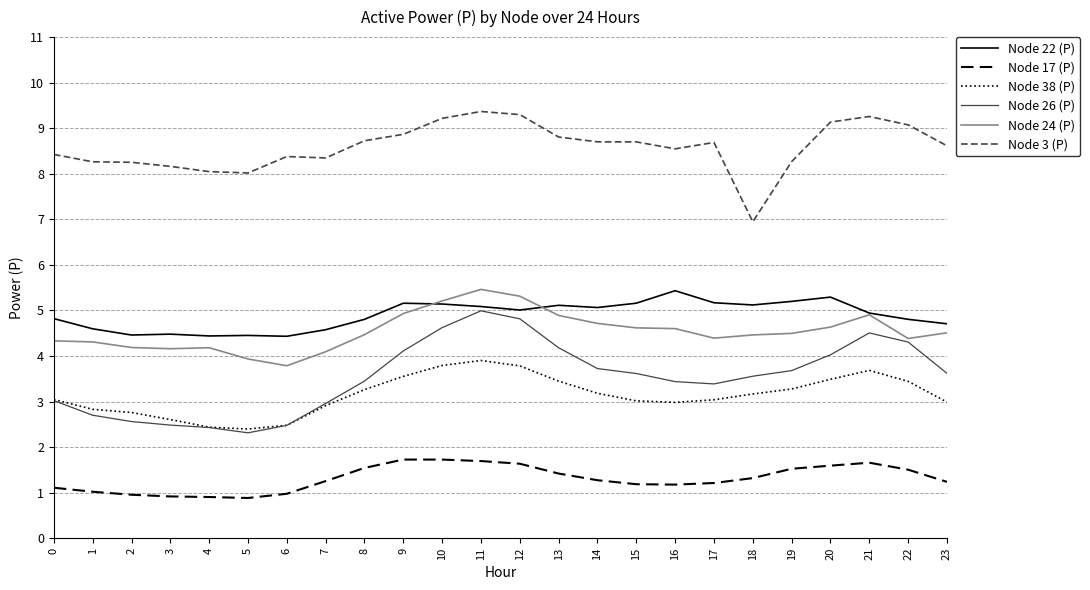

What is the maximum value for Node 24 (P)?

5.5